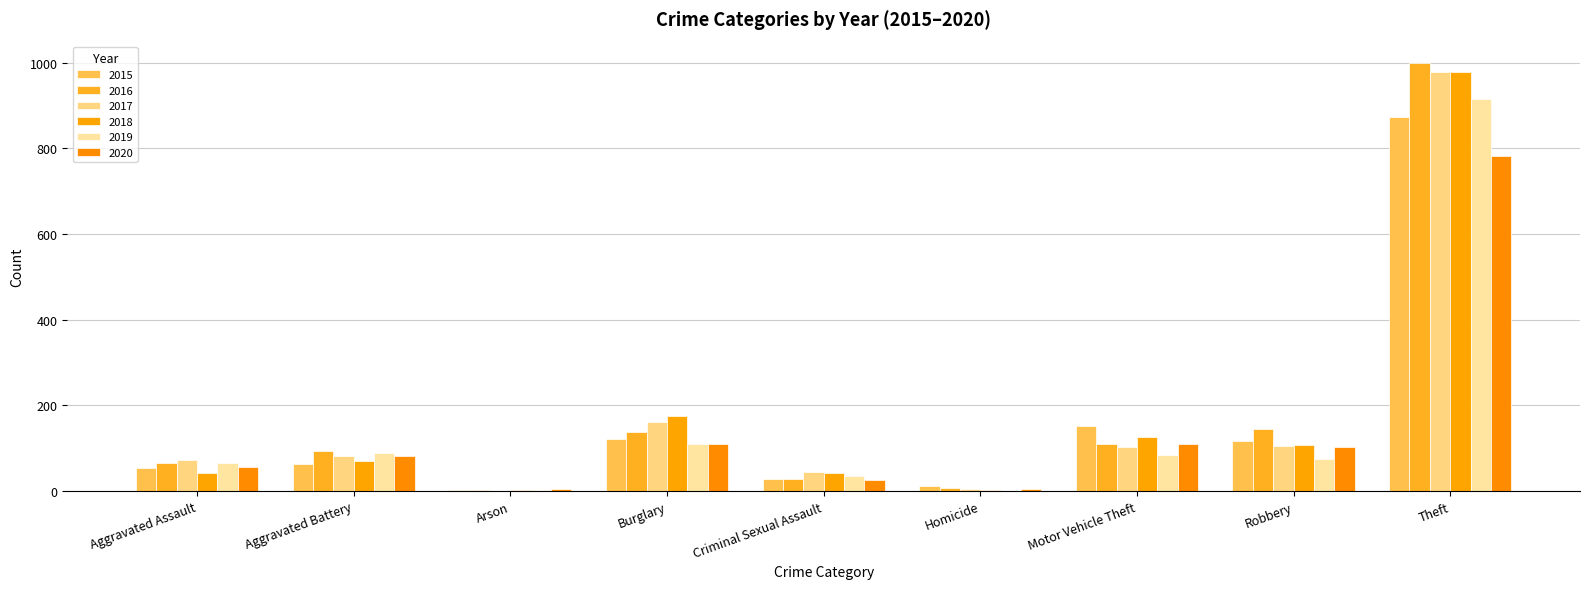

What is the label of the 2nd bar from the right?

Robbery